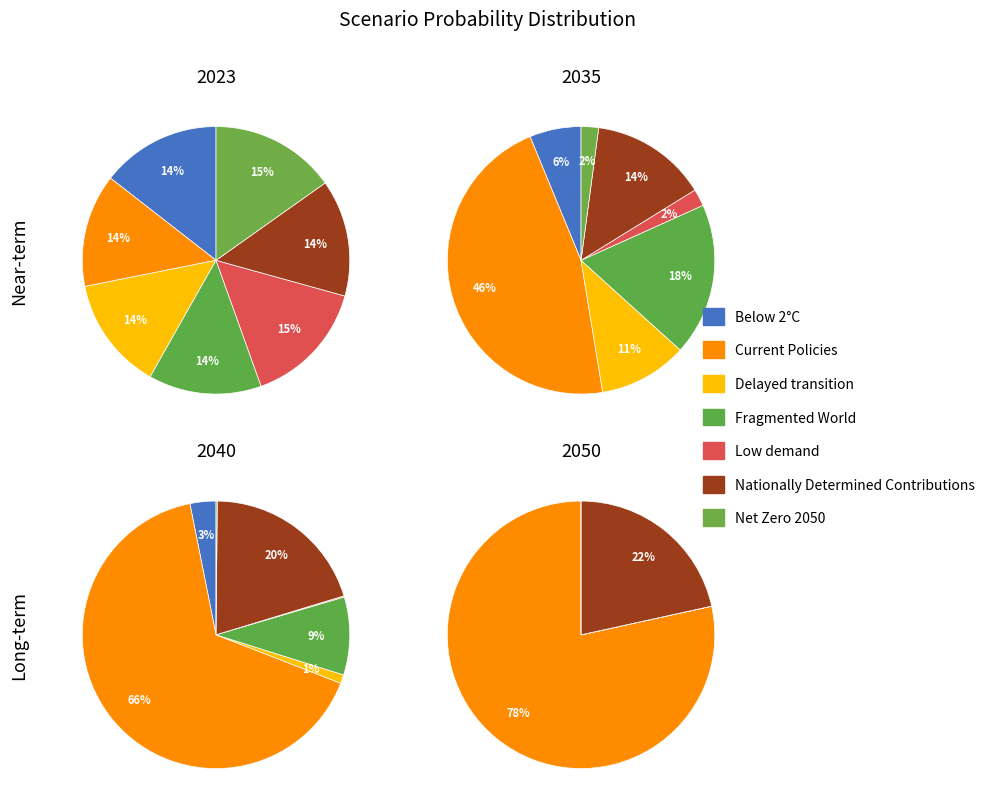

To the nearest percent, what portion does Current Policies represent?

14%